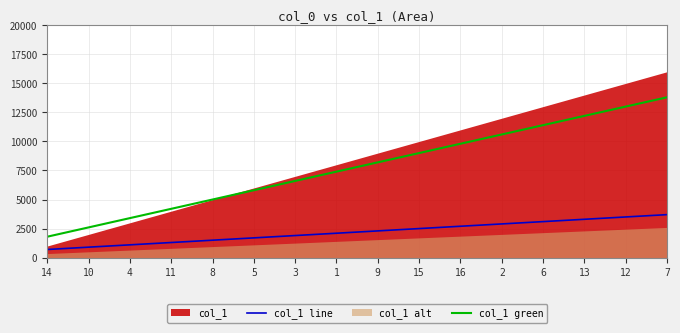

At which category is the sum across all series the highest?

7